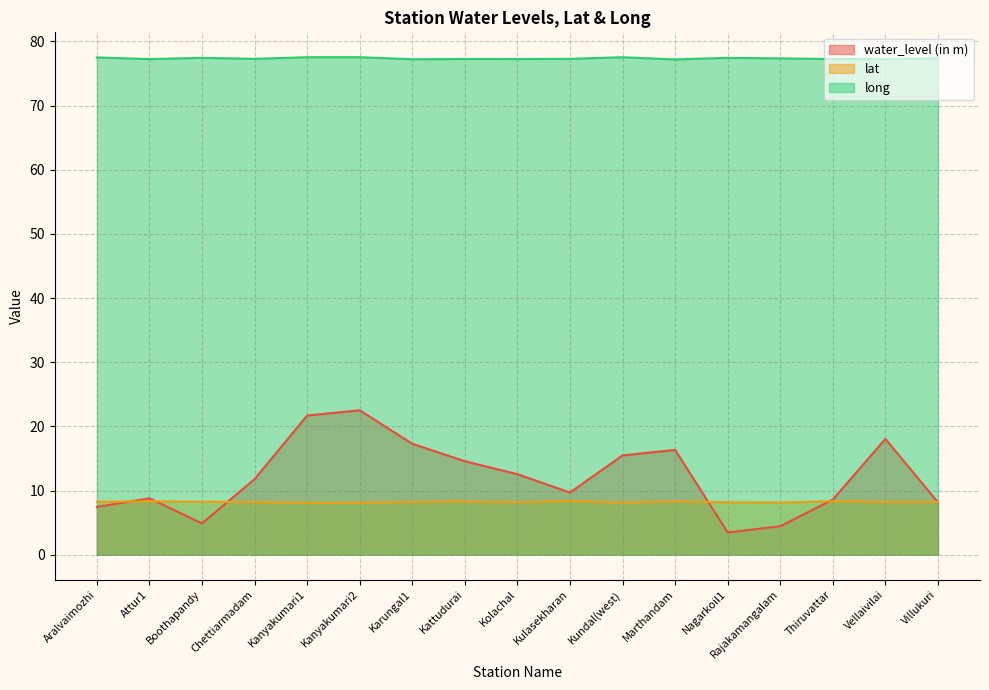

Which series ends up on top after the final intersection of lat and water_level (in m)?

lat